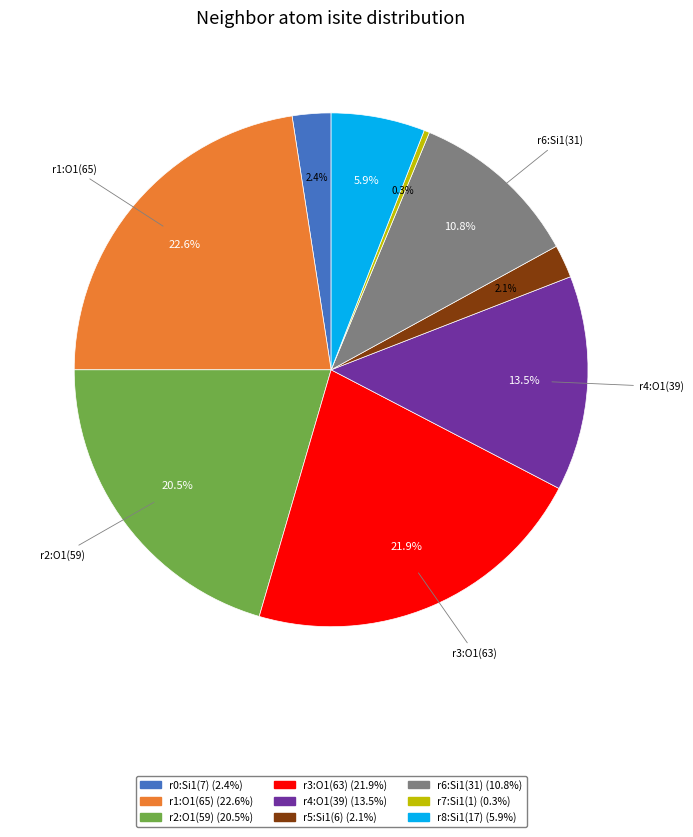

How many slices are in this pie chart?

9